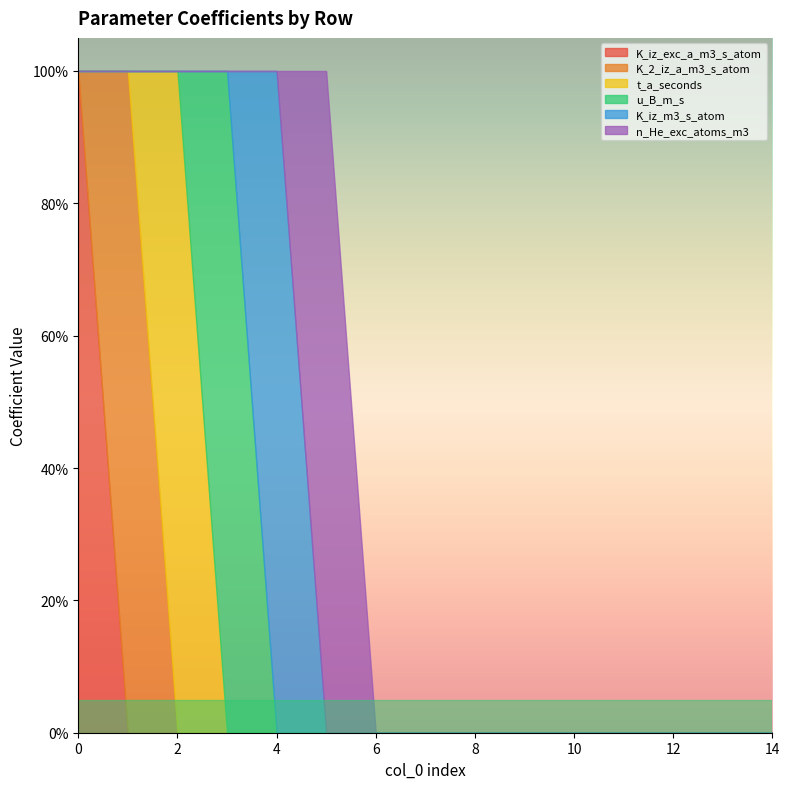

How many interior local peaks does the u_B_m_s series have?

1